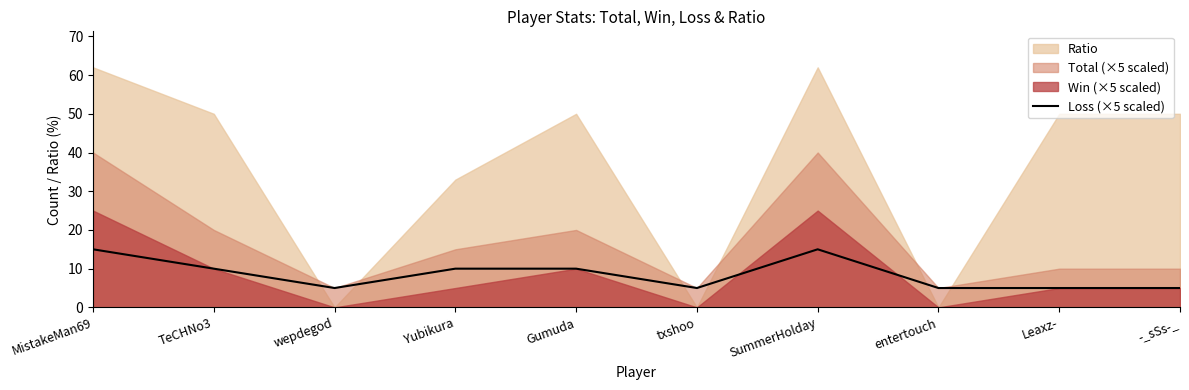

At which category does the chart reach its minimum across all series?

wepdegod